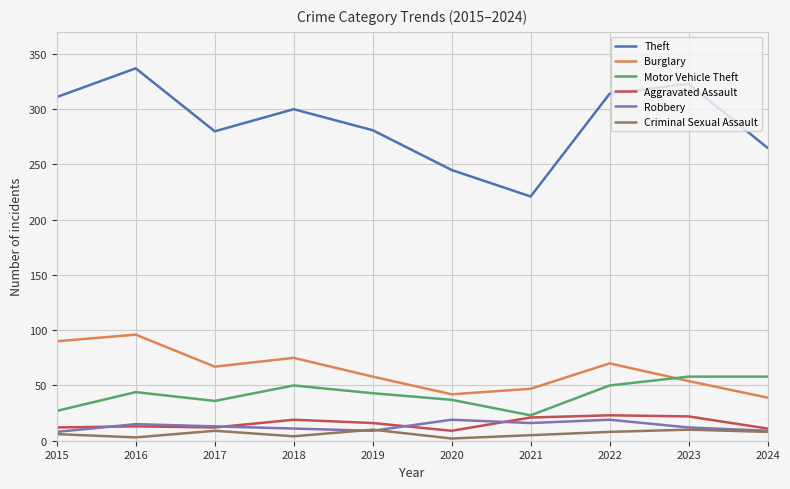

How many values in the Motor Vehicle Theft series are below 44?

5